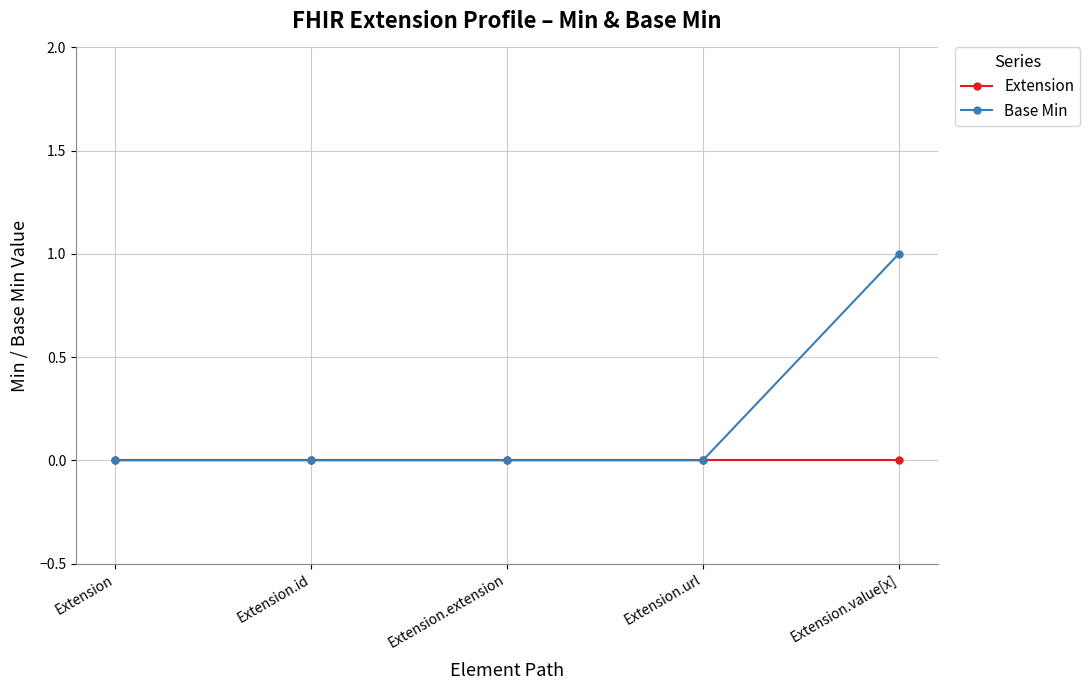

What is the label of the 2nd point from the right?

Extension.url